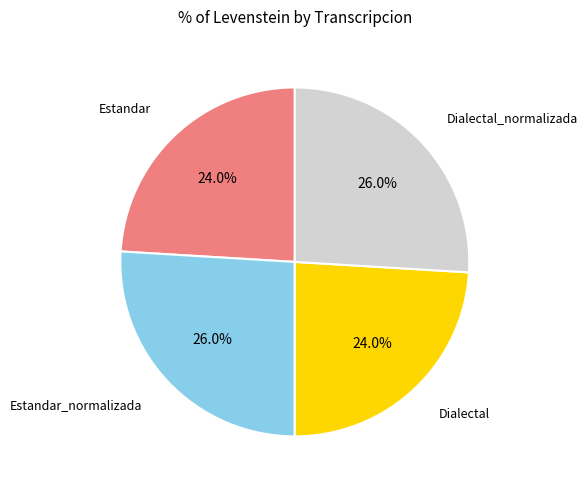

Does any single category account for the majority?

No